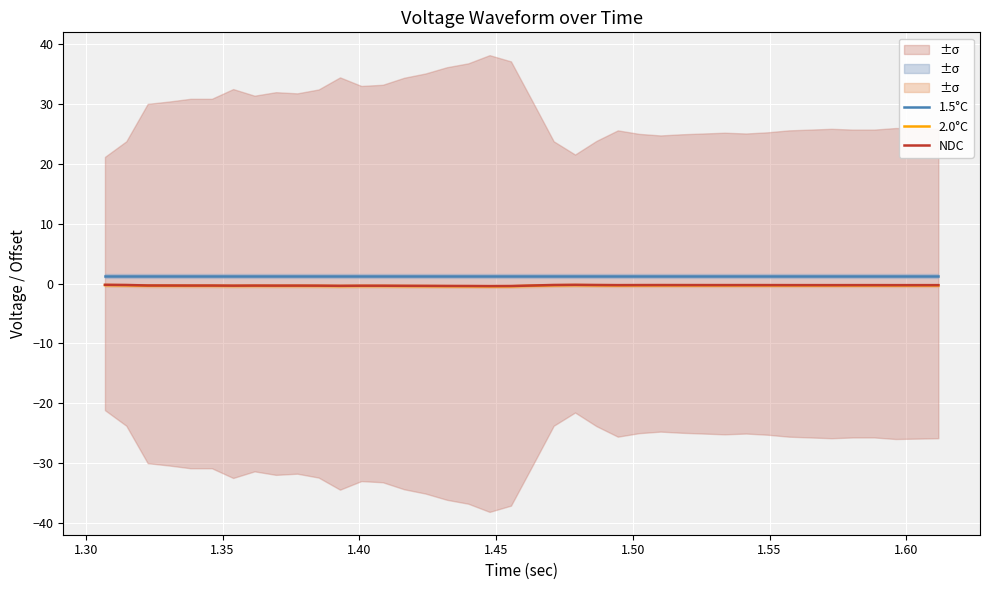

True or false: NDC and 2.0°C cross at least once.

False